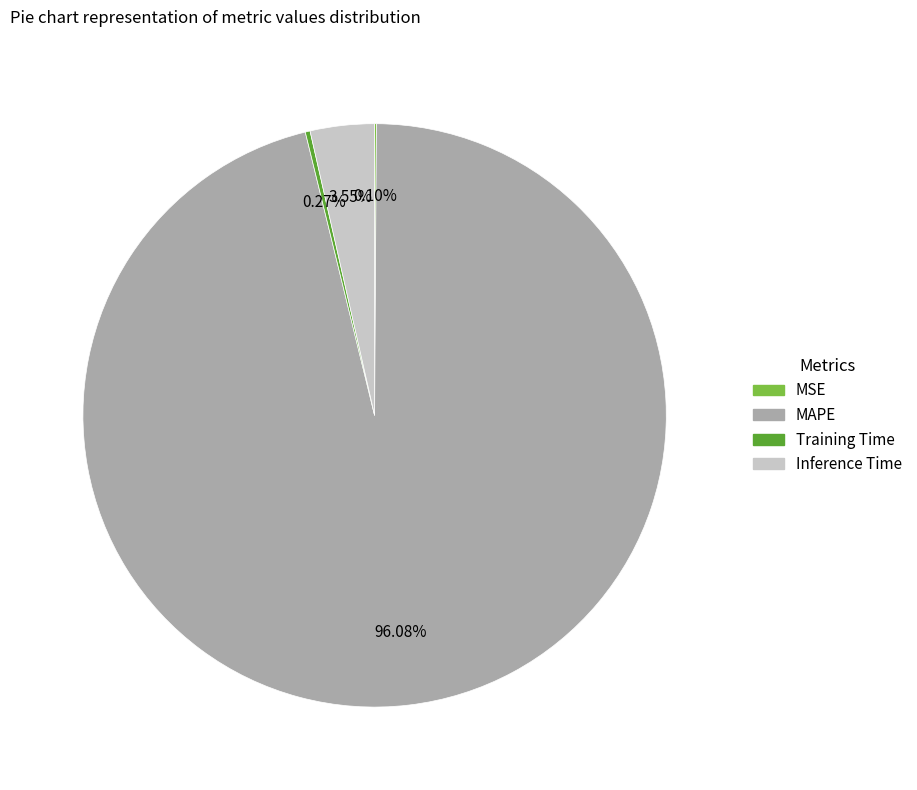

What is the largest slice in the pie chart?

MAPE